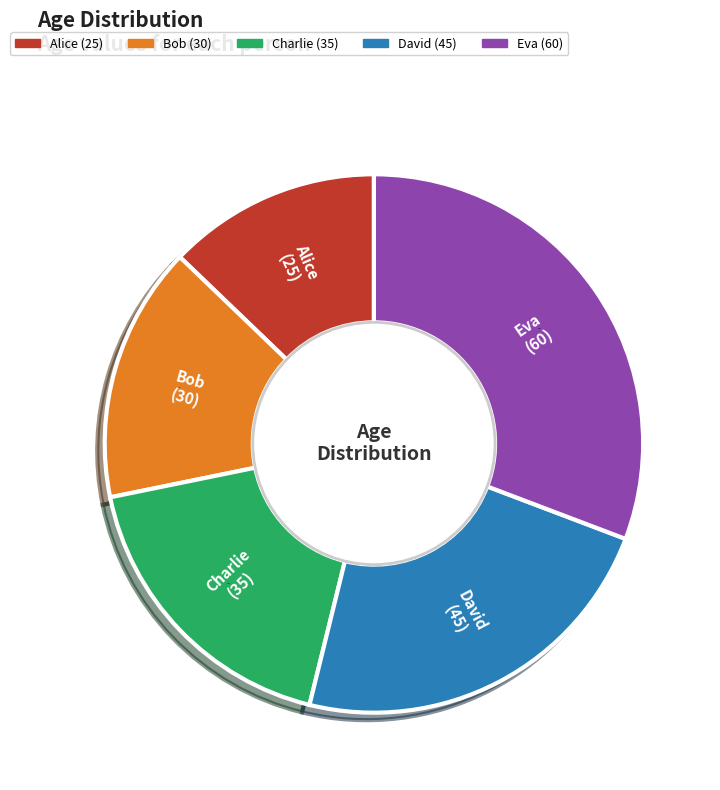

Is it true that Bob is 4% of the pie?

False